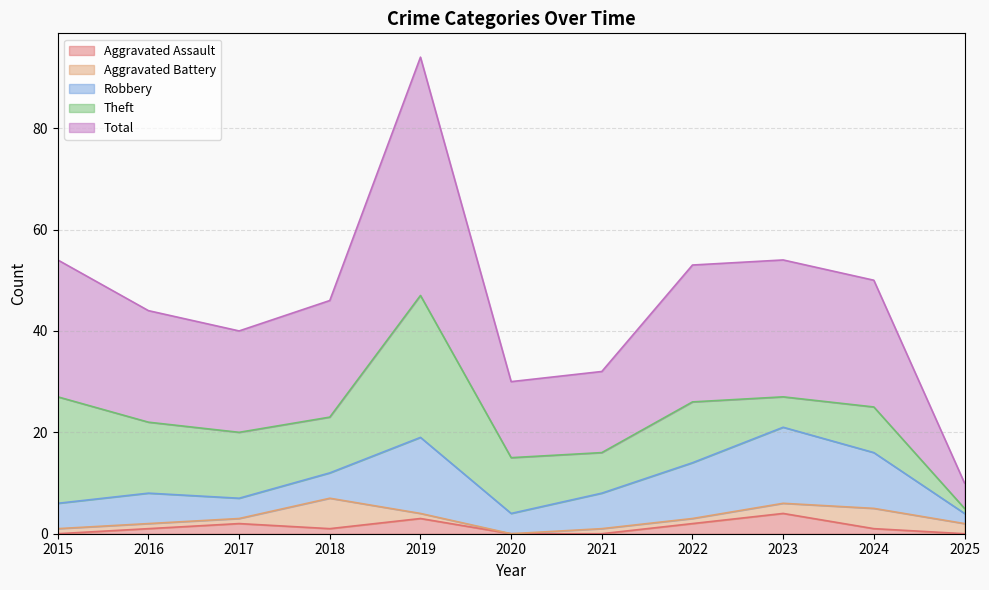

Count the number of data series in this chart.

5